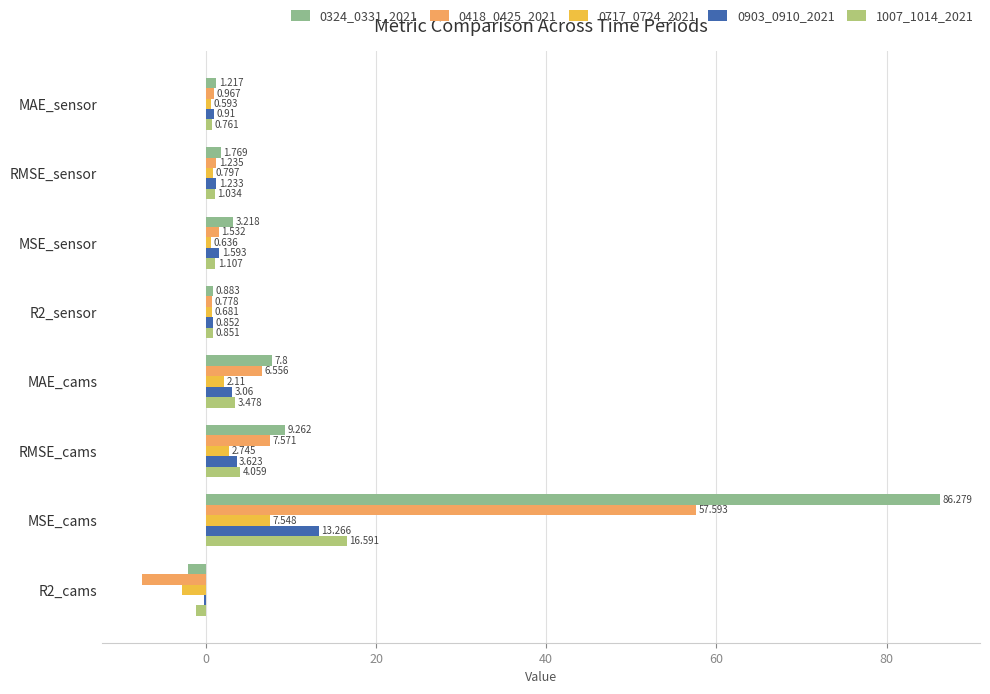

At which category does the chart reach its peak across all series?

MSE_cams